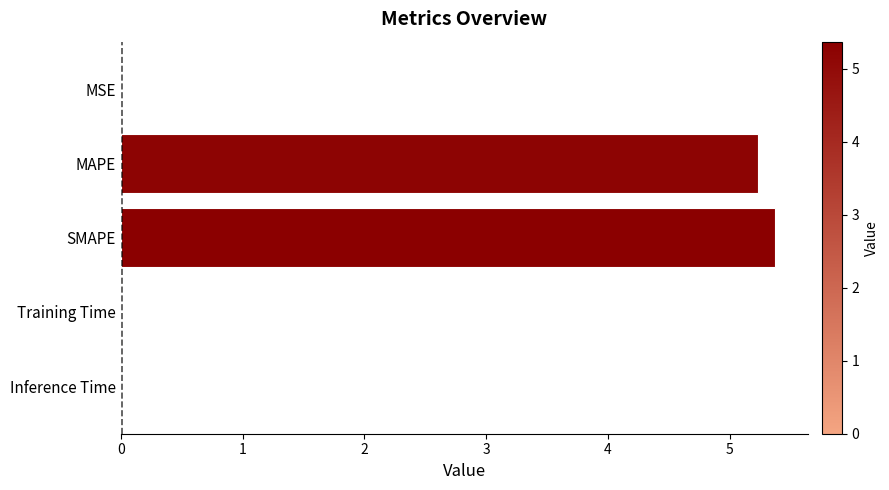

Between Training Time and SMAPE, which is larger?

SMAPE